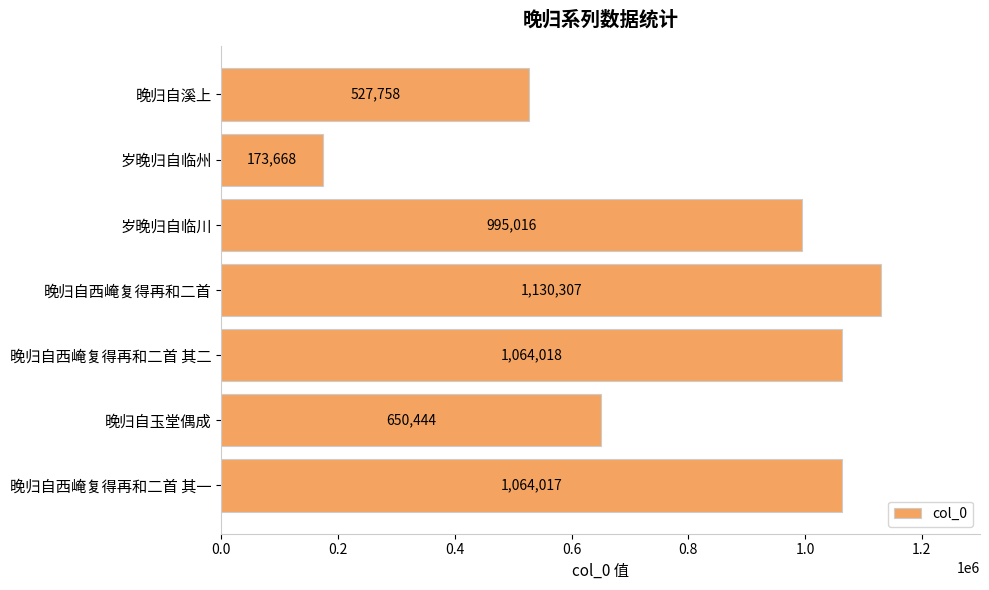

List the labels in order of value, smallest first.

岁晚归自临州, 晚归自溪上, 晚归自玉堂偶成, 岁晚归自临川, 晚归自西崦复得再和二首 其一, 晚归自西崦复得再和二首 其二, 晚归自西崦复得再和二首